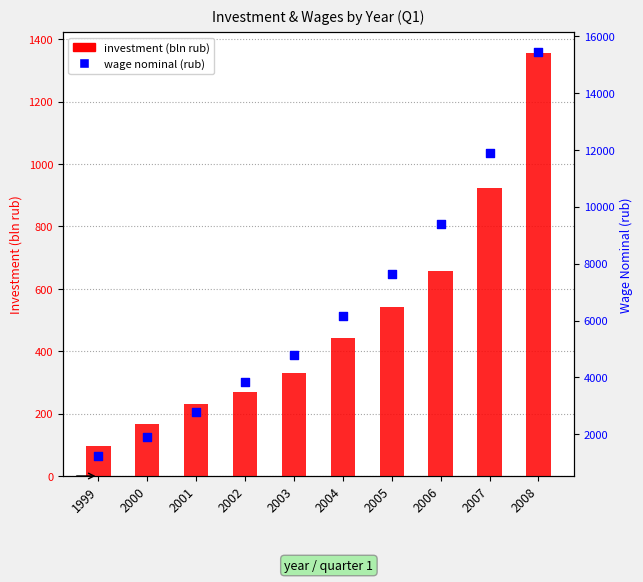

Which series contains the lowest Y value?

investment (bln rub)